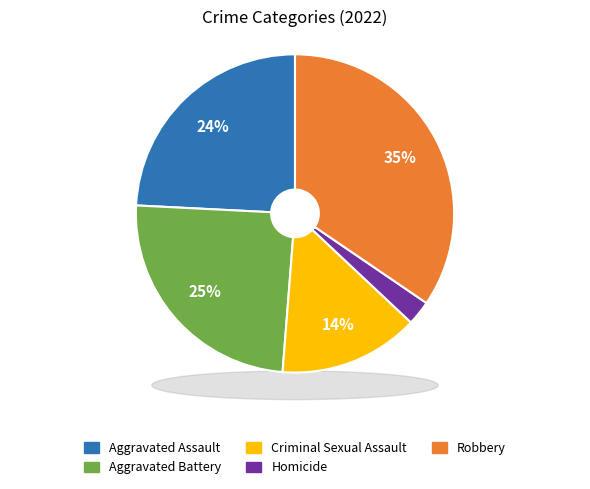

To the nearest percent, what is the average slice percentage?

20%